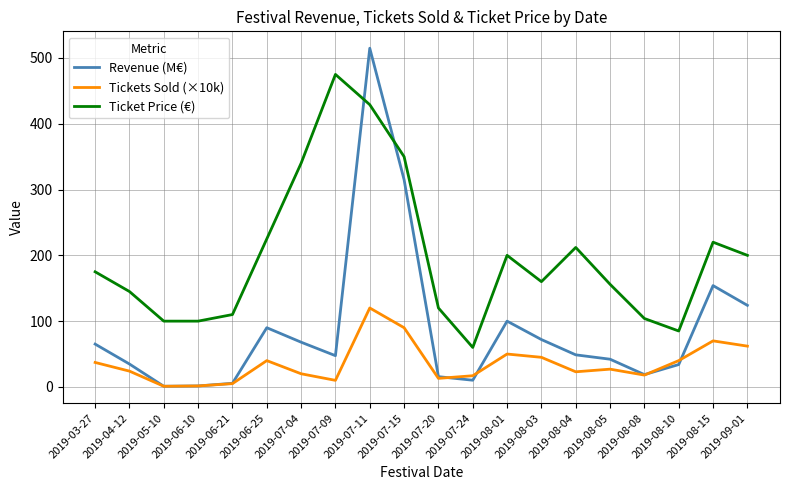

Rank the series by their maximum value, from highest to lowest.

Revenue (M€), Ticket Price (€), Tickets Sold (×10k)